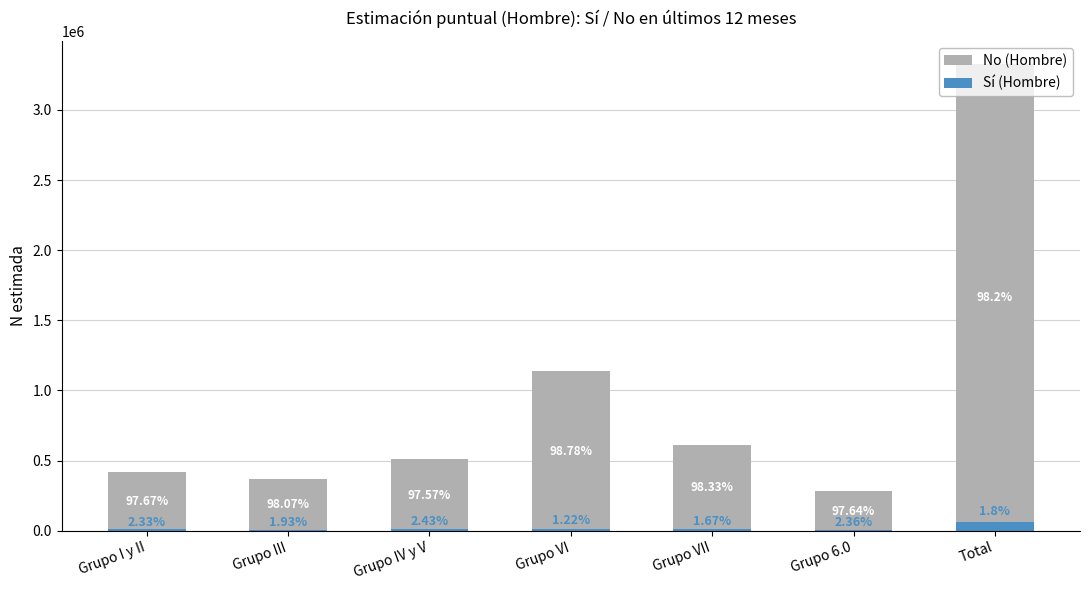

What is the average value of the Sí (Hombre) series?

17447